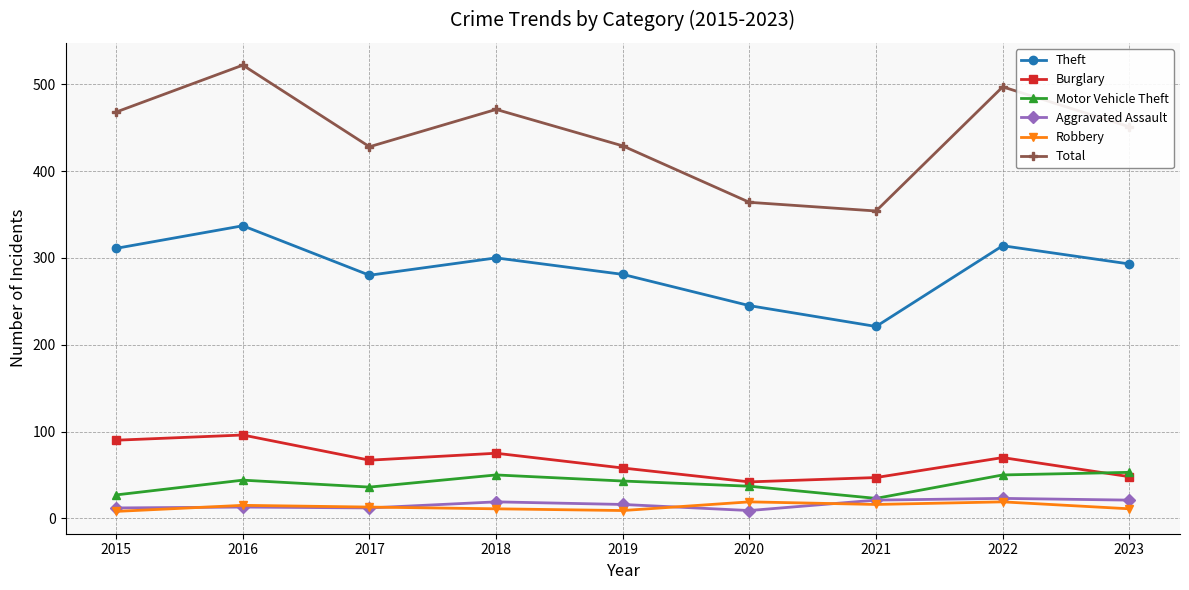

Is the value of Theft at 2019 greater than the value of Total at 2015?

No